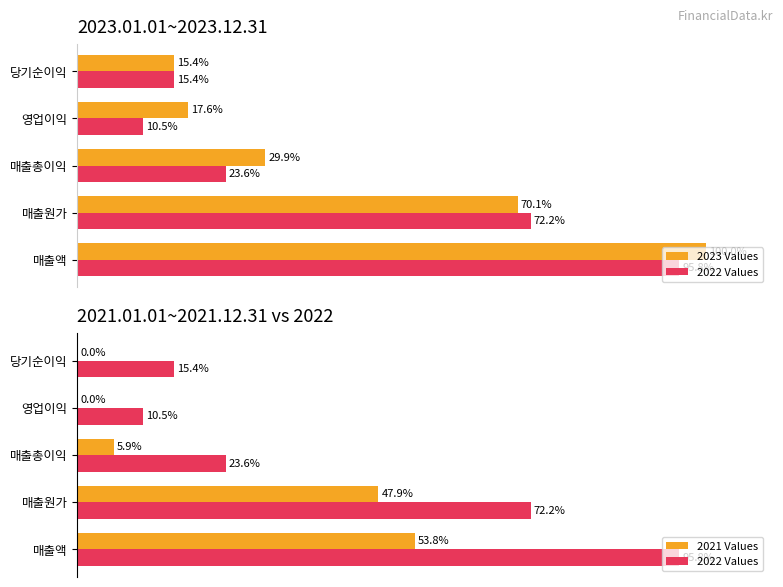

Rank the series by their maximum value, from highest to lowest.

2023 Values, 2022 Values, 2021 Values